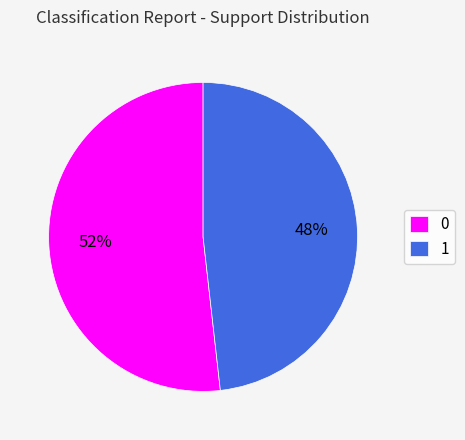

To the nearest percent, what portion does 0 represent?

52%